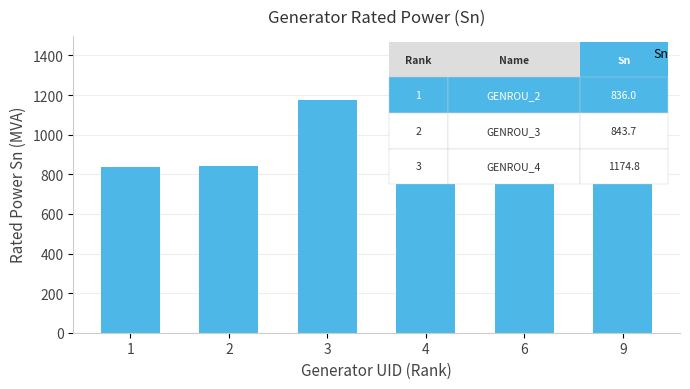

What is the sum of all values?

6158.9